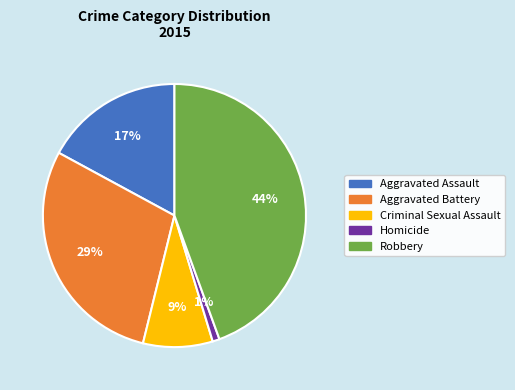

Rank the categories by value from lowest to highest.

Homicide, Criminal Sexual Assault, Aggravated Assault, Aggravated Battery, Robbery